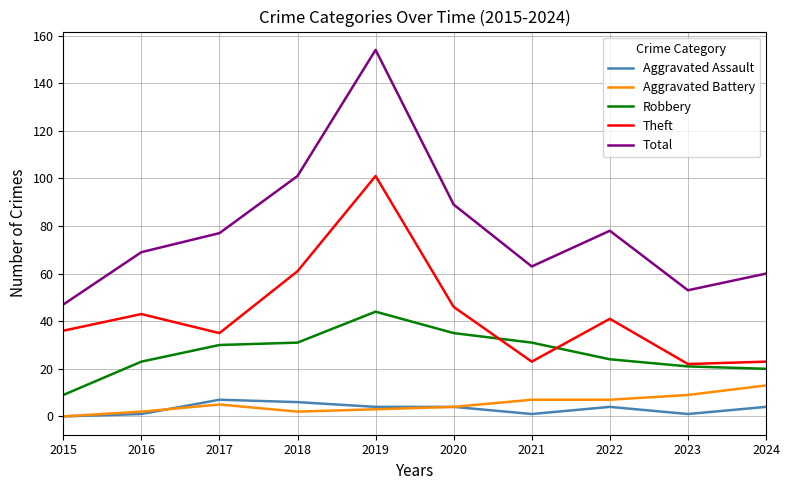

True or false: Theft and Aggravated Assault intersect in this chart.

False